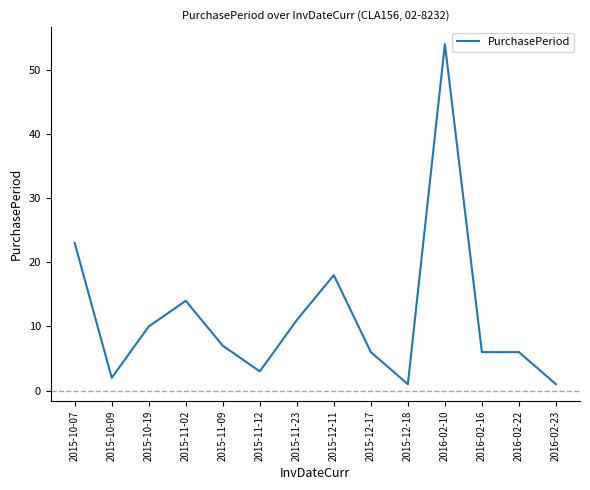

The chart shows a value of 5 at 2015-11-12. True or false?

False